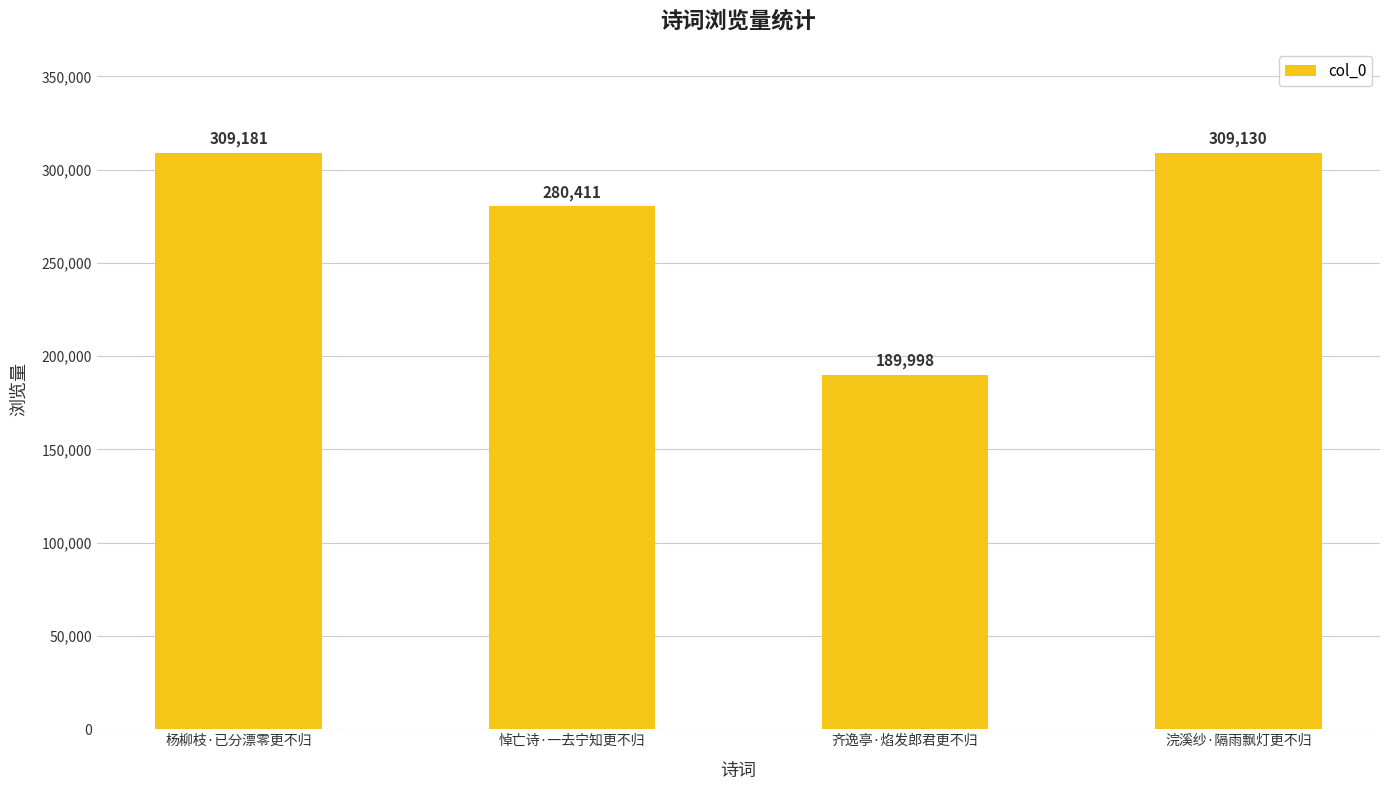

Read the value at 齐逸亭·焰发郎君更不归, to the nearest 100.

190000